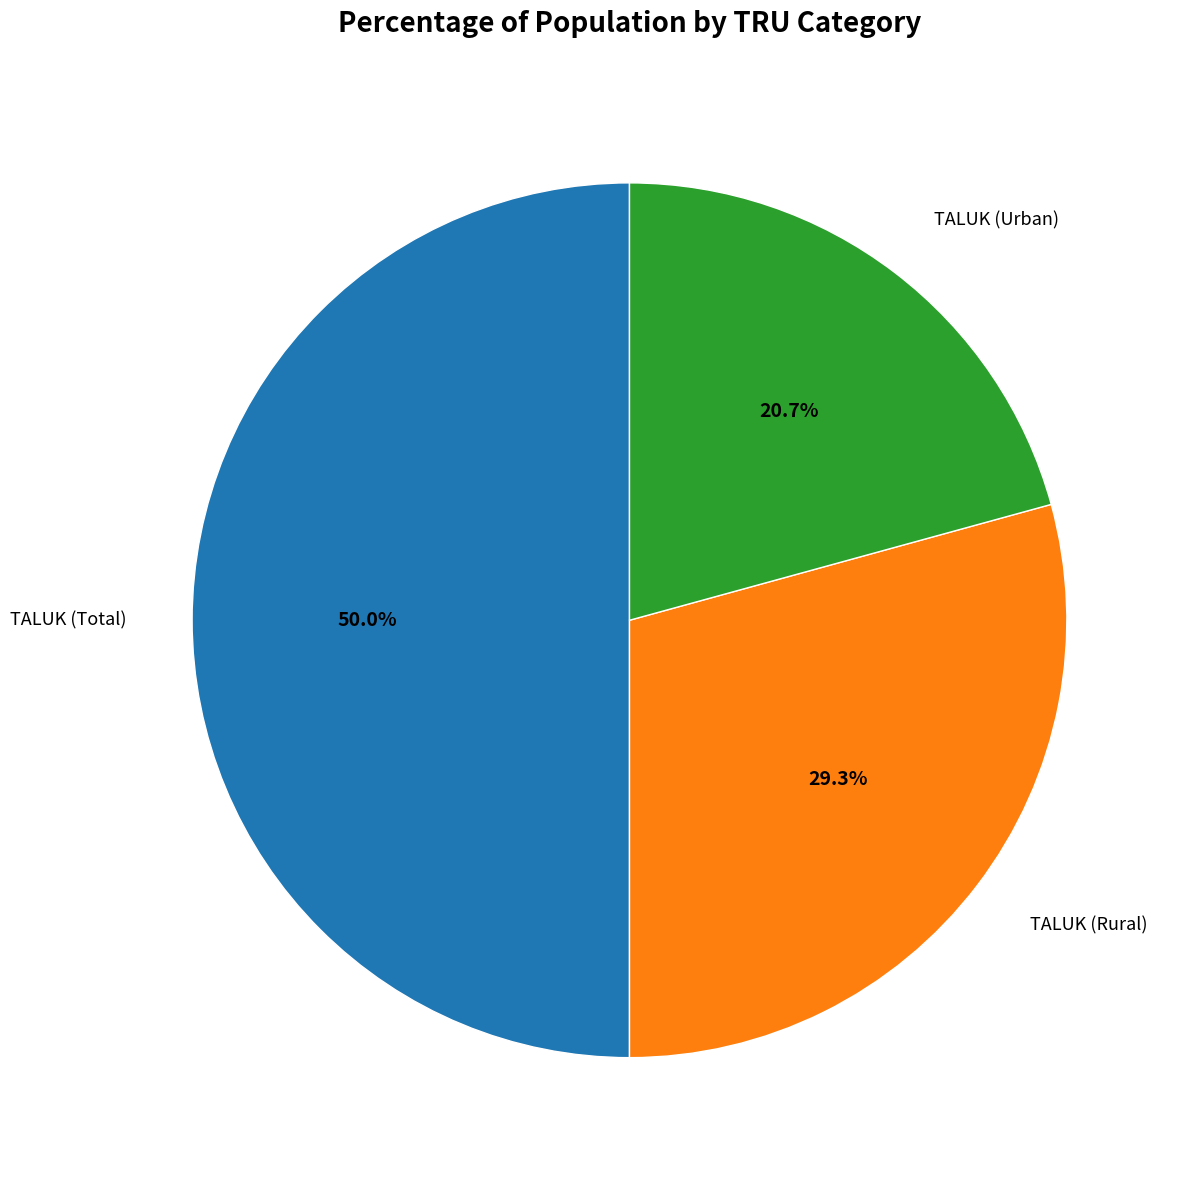

True or false: TALUK (Total) accounts for 50% of the total.

True